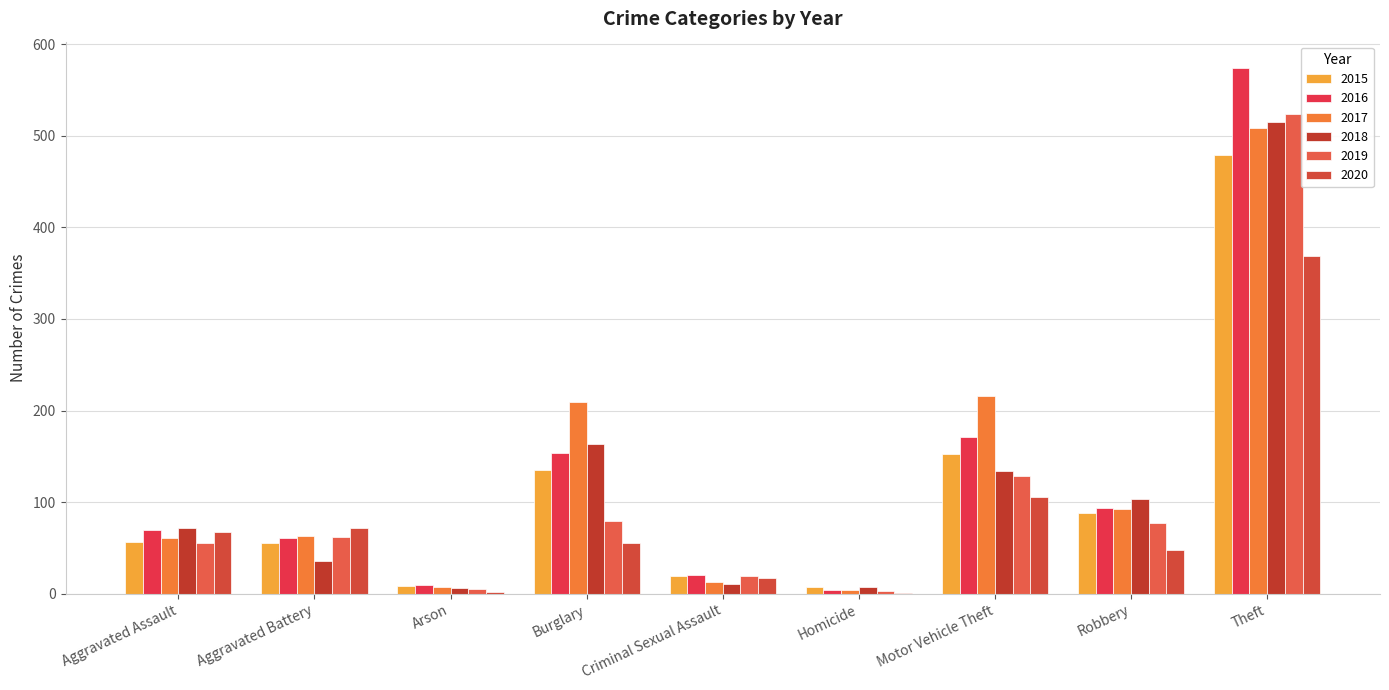

Are the bars grouped side by side (vs. stacked)?

Yes